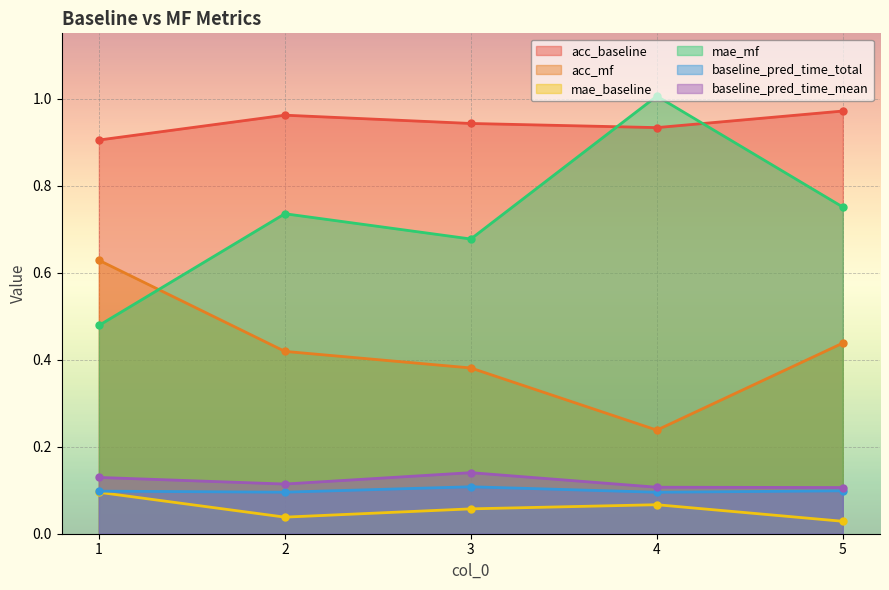

What are all the series names shown in the legend?

acc_baseline, acc_mf, mae_baseline, mae_mf, baseline_pred_time_total, baseline_pred_time_mean